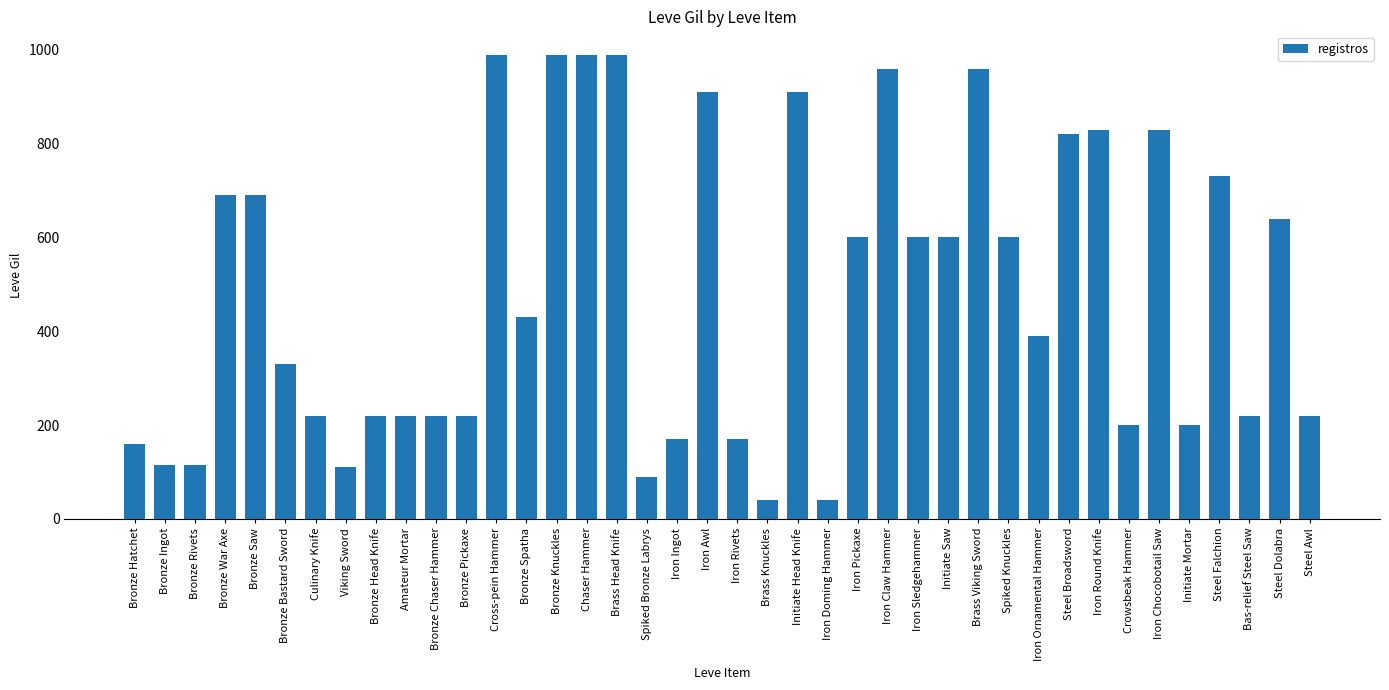

How many values are below 430?

20